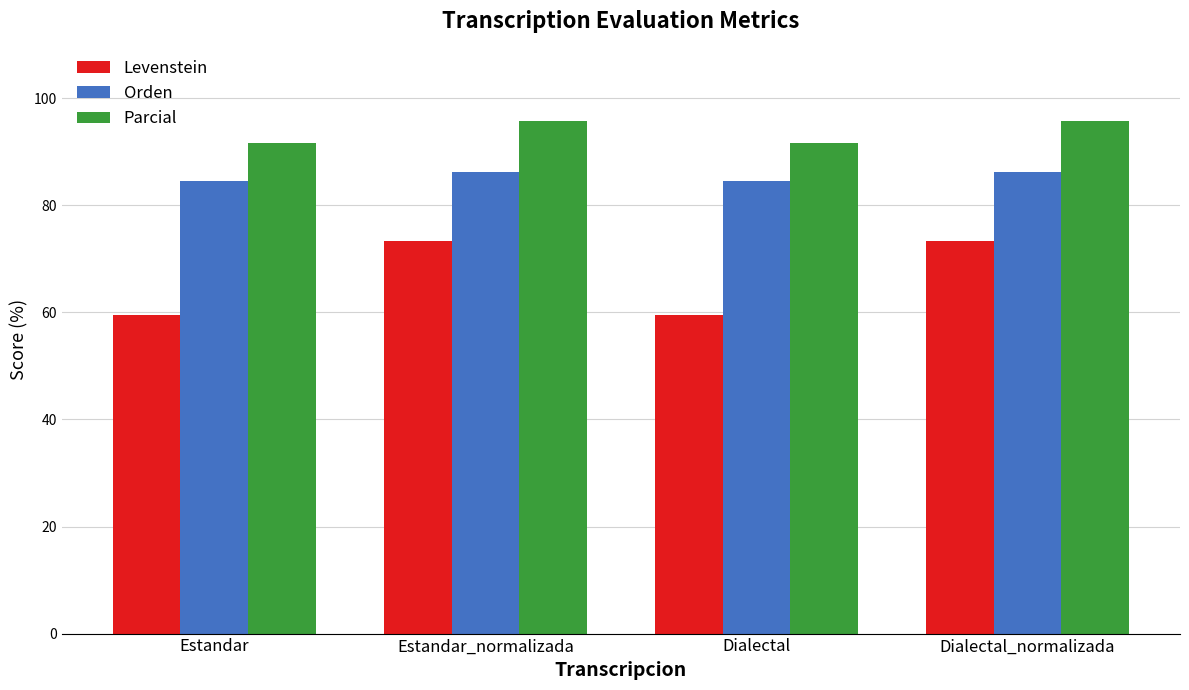

The value of Levenstein at Dialectal is 20.3. True or false?

False